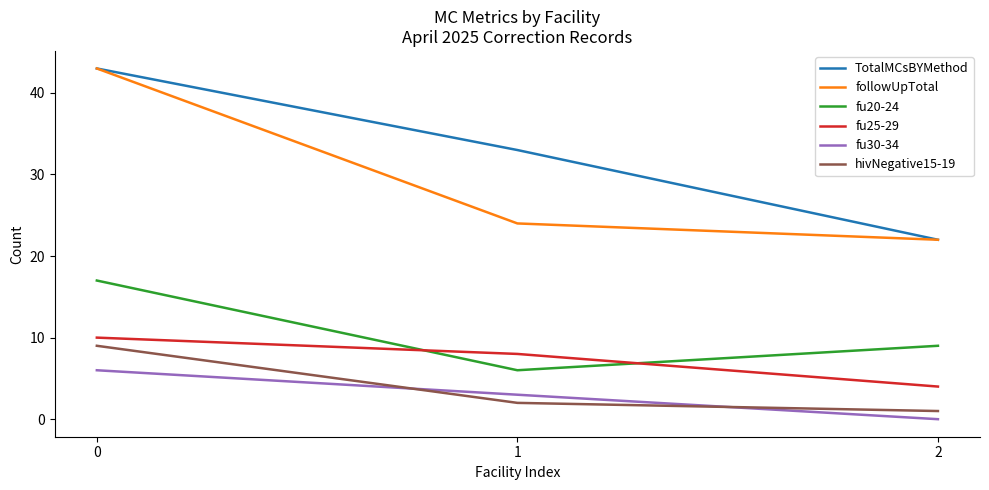

What is the sum of all hivNegative15-19 values?

12